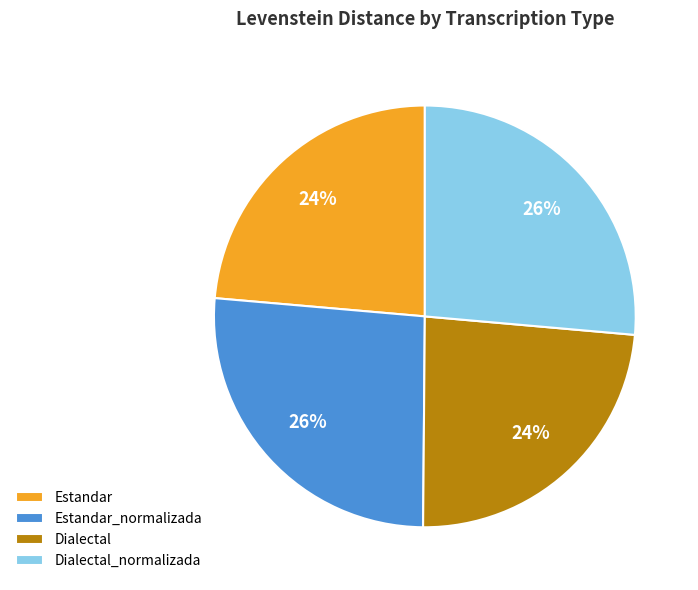

To the nearest percent, what percentage of the pie is Dialectal_normalizada?

26%